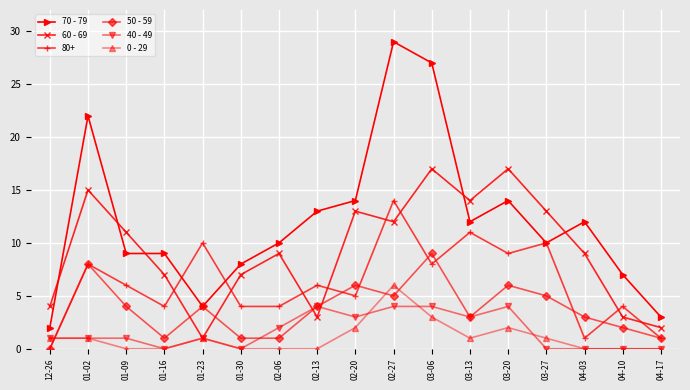

The 60 - 69 series shows 12 at 02-27. True or false?

True